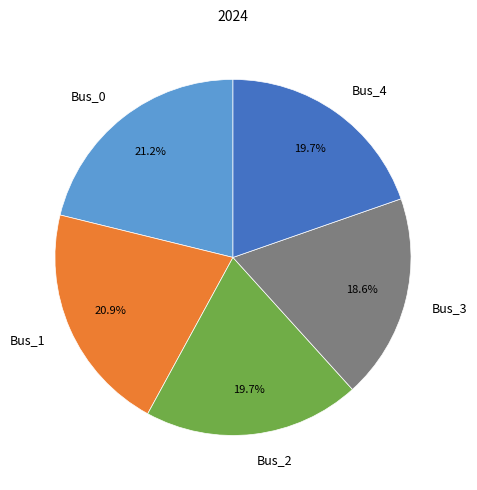

Does Bus_0 represent more than half of the total?

No